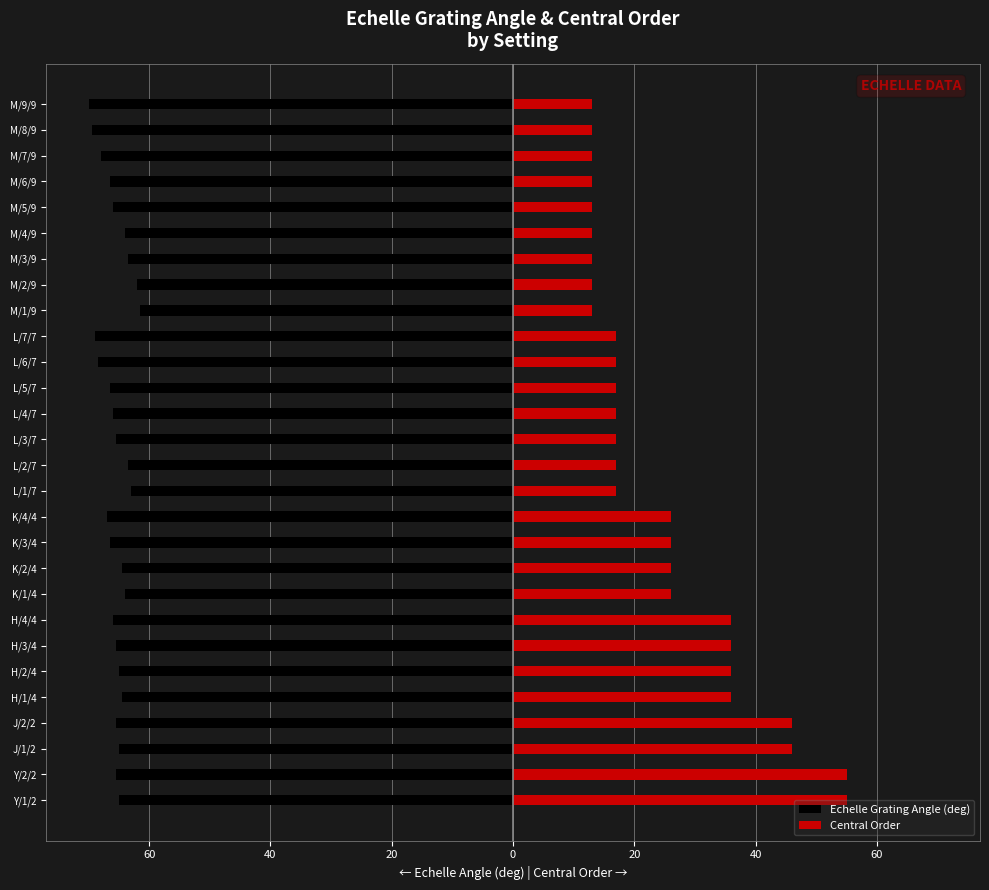

What are all the series names shown in the legend?

Echelle Grating Angle (deg), Central Order